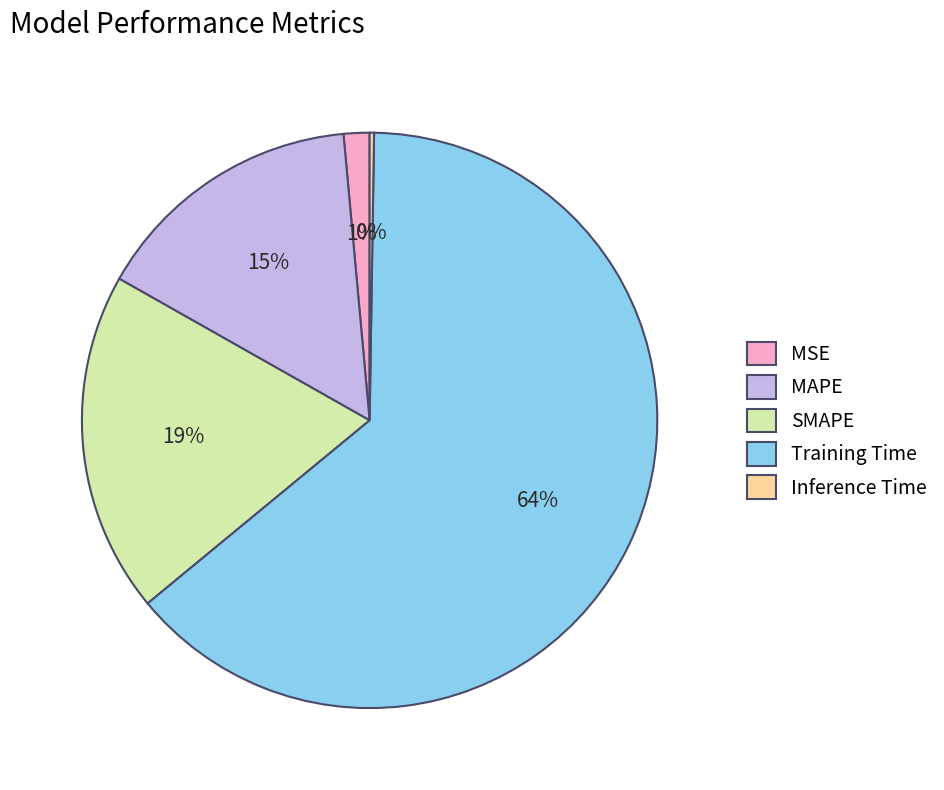

To the nearest percent, what is the average slice percentage?

20%